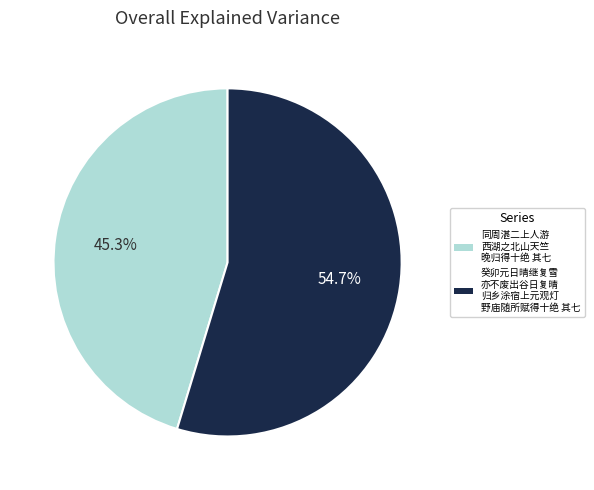

Does any single category account for the majority?

Yes